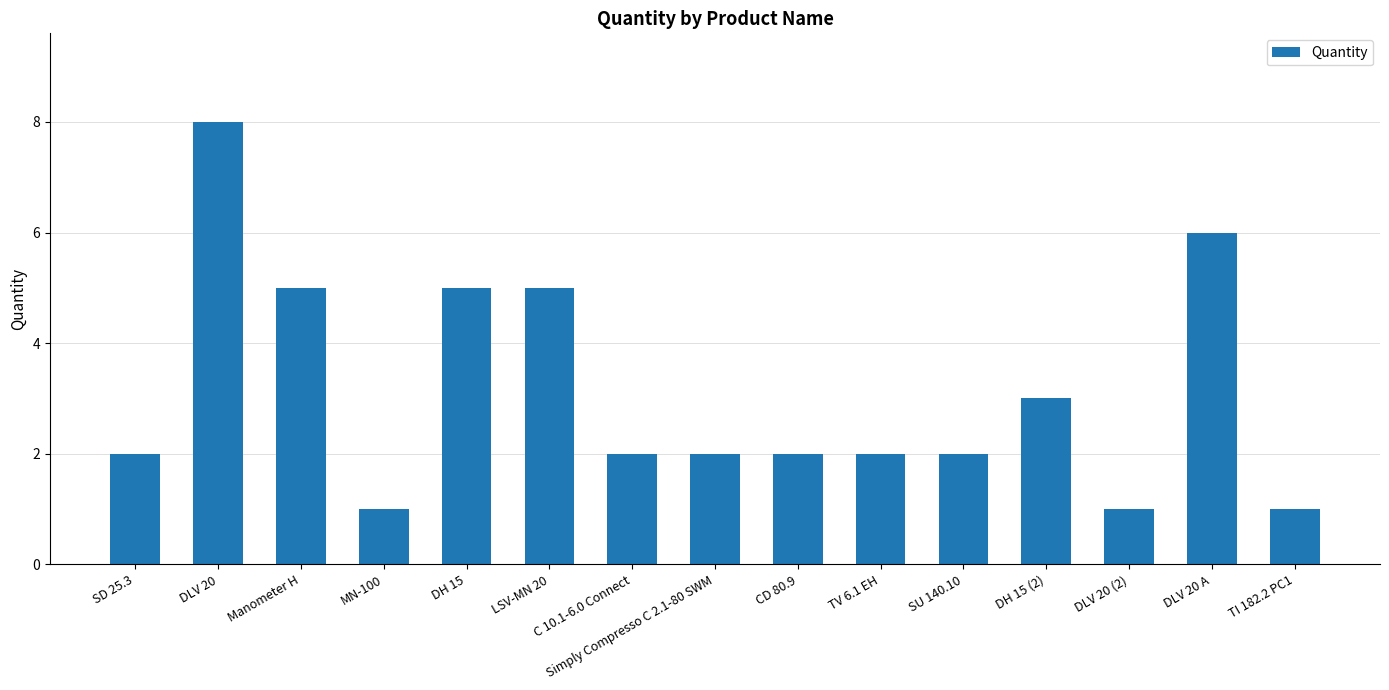

What is the value of the 14th bar from the left?

6